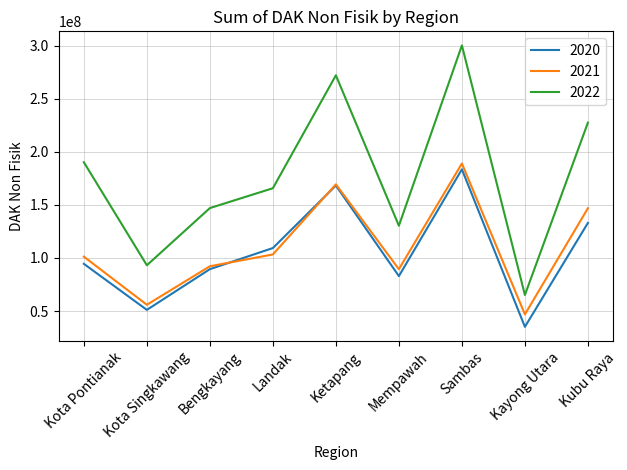

How many values in the 2022 series are below 165673880?

4